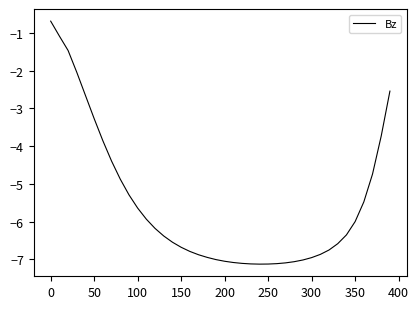

What is the greatest value displayed?

-0.7